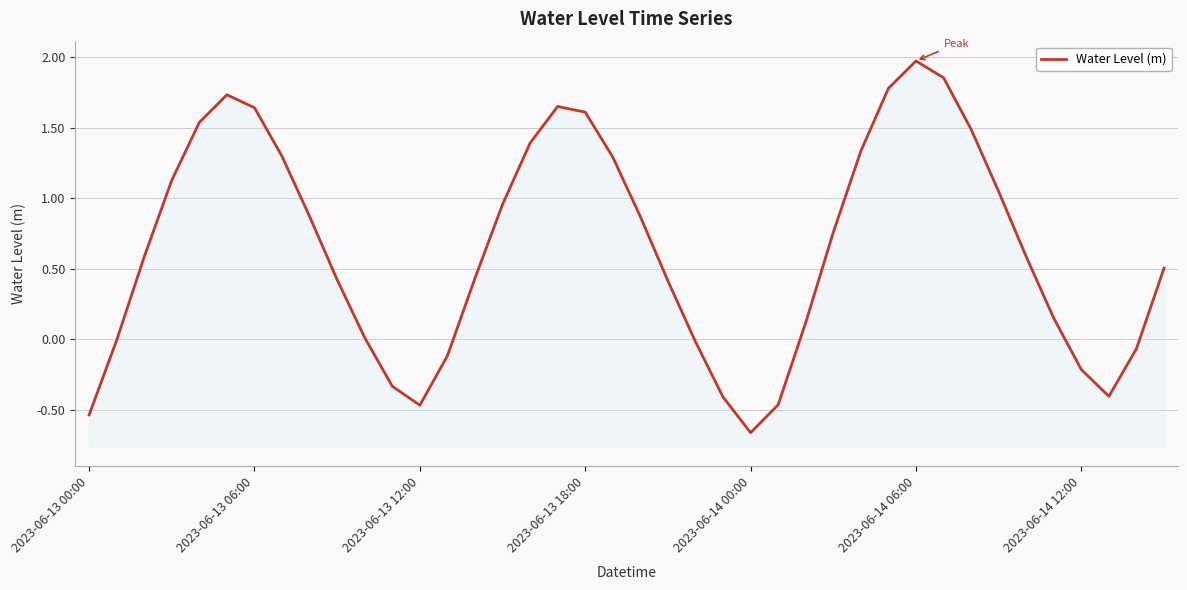

What is the difference between the values at 9 and 27?

0.3